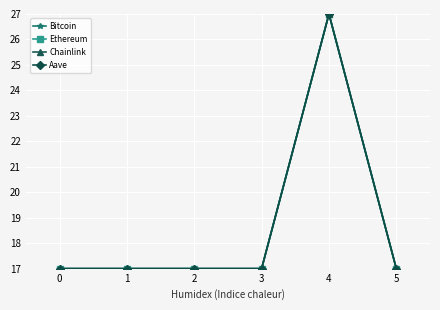

What is the approximate value of Chainlink at 2?

17.0